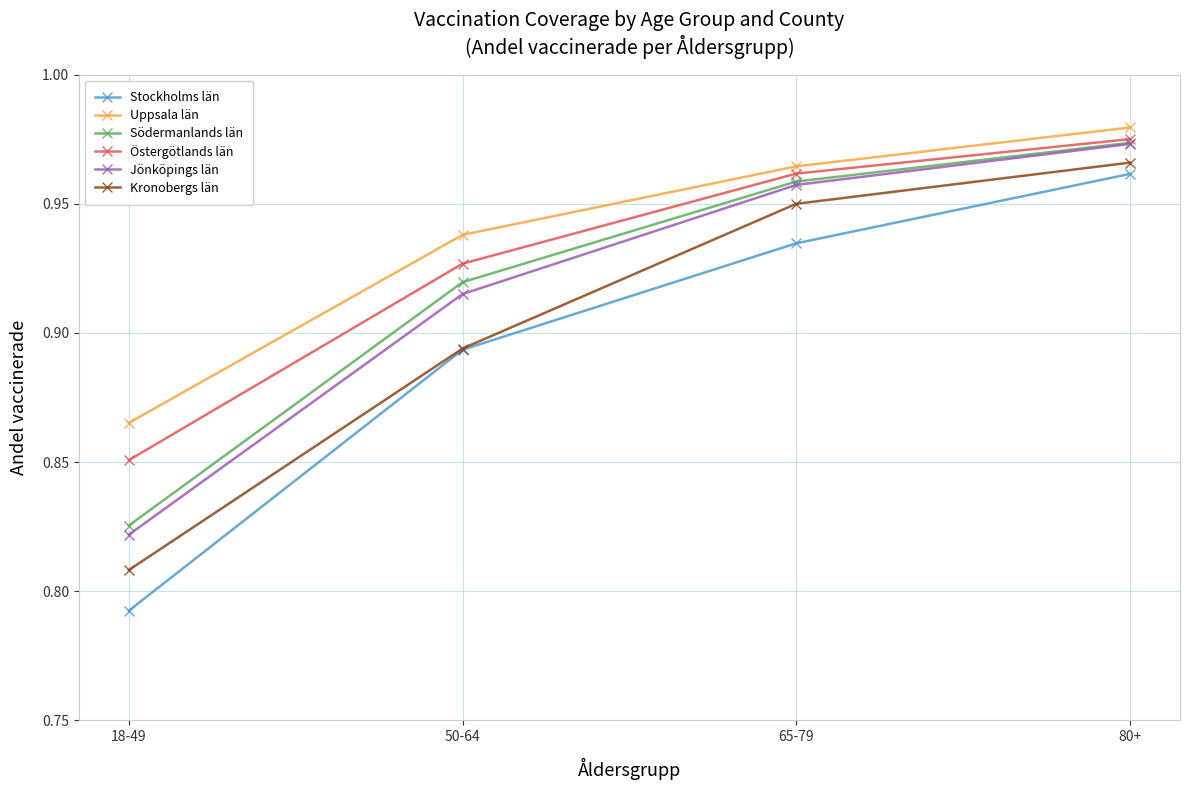

True or false: Kronobergs län and Östergötlands län cross at least once.

False